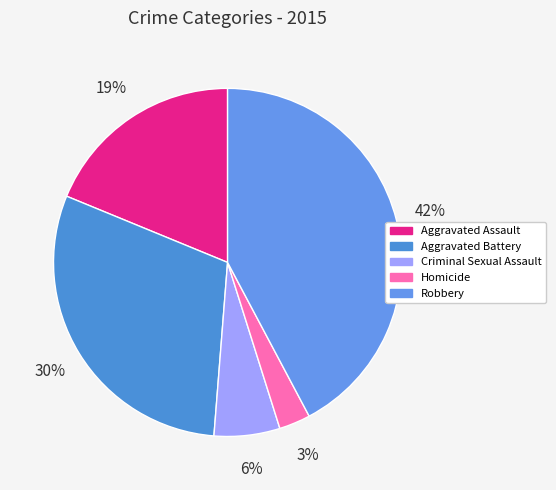

Combined, what portion of the pie is Aggravated Assault and Criminal Sexual Assault?

24.9%